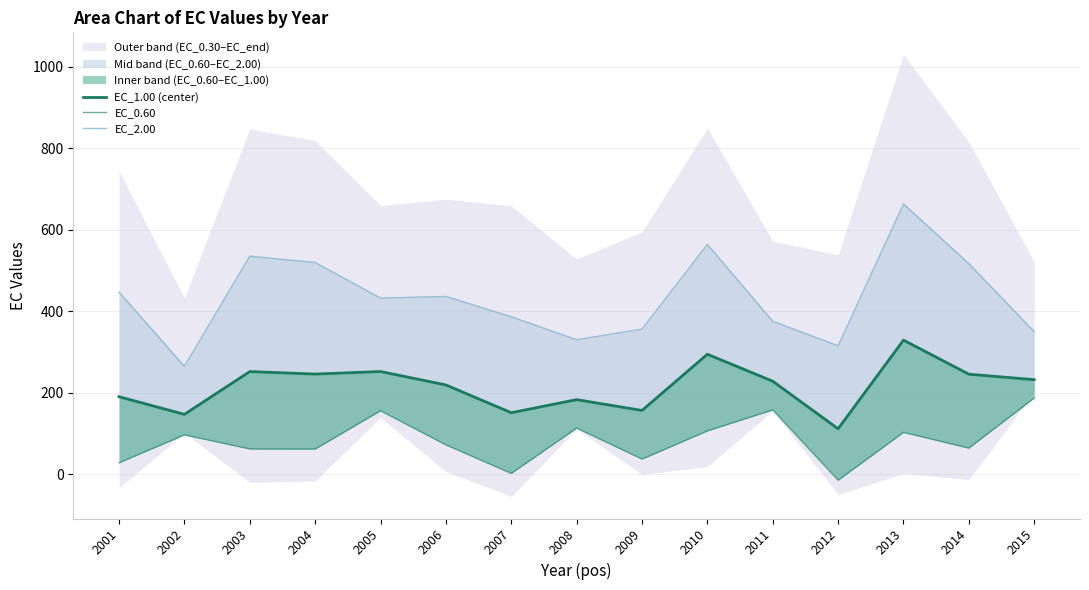

Rank the series at 2009 from lowest to highest value.

EC_0.60, EC_1.00 (center), EC_2.00